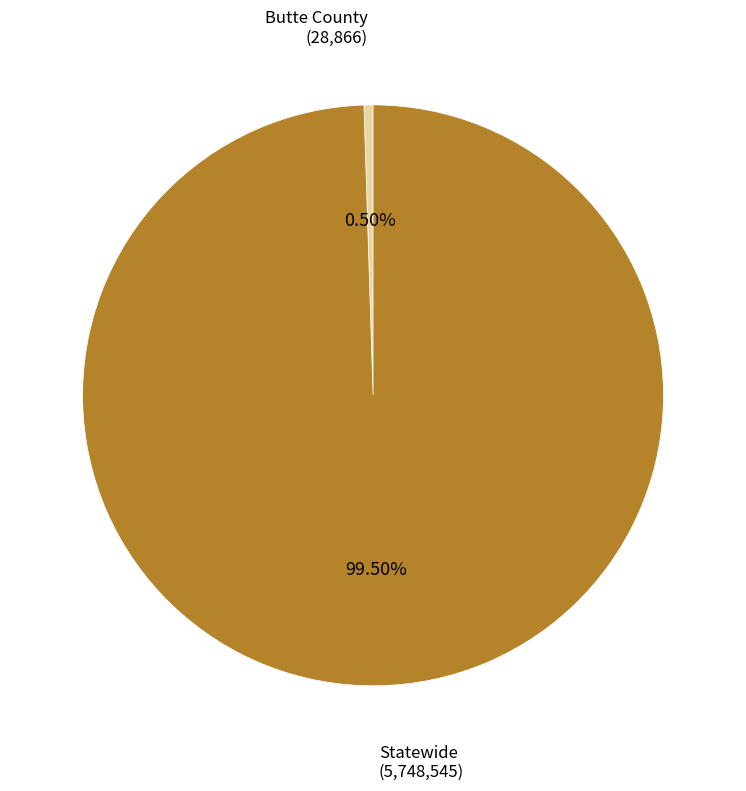

Does any single category account for the majority?

Yes